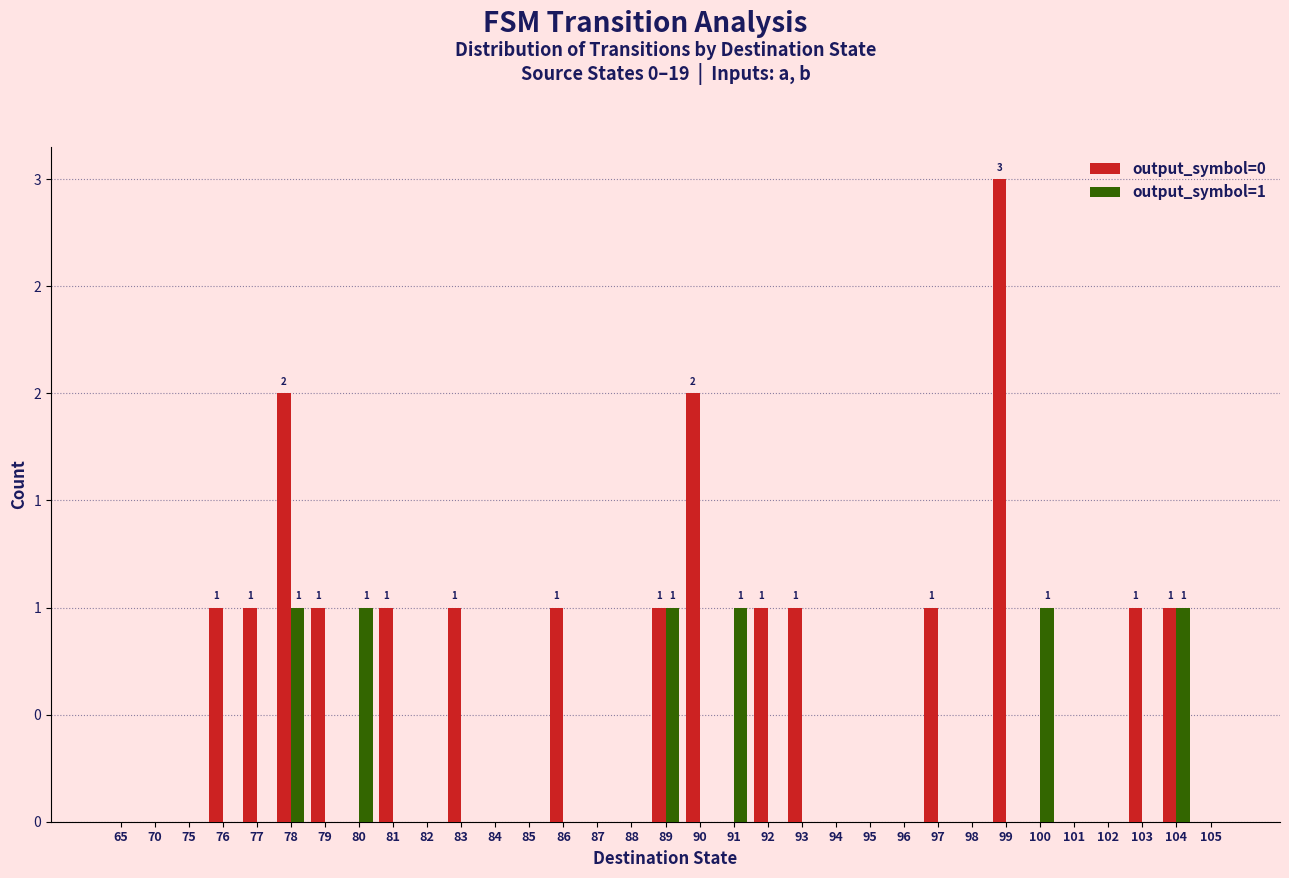

Between 99 and 105, which series saw the biggest shift?

output_symbol=0